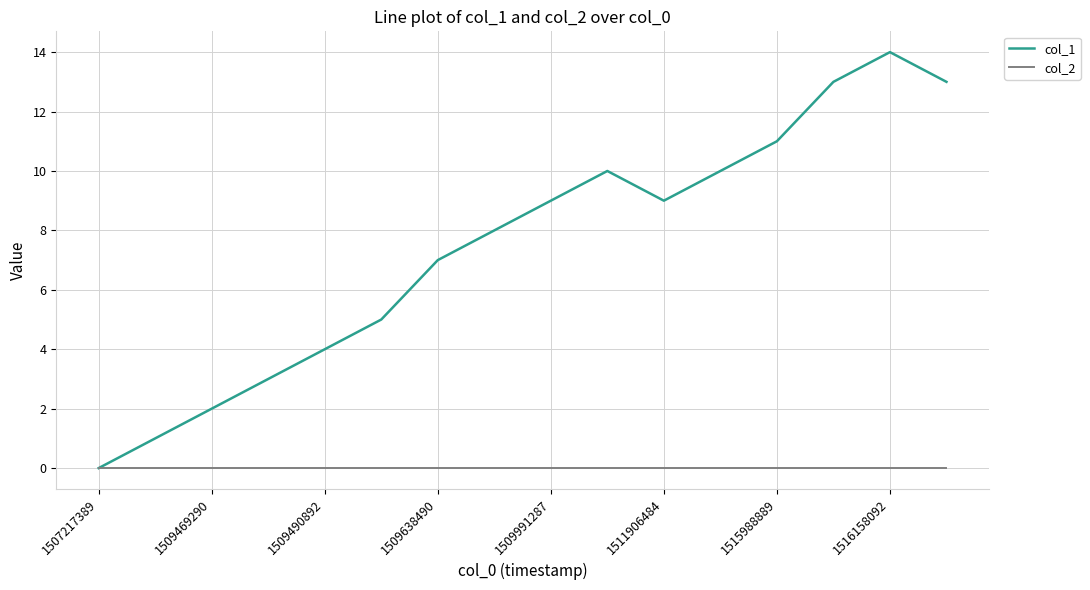

What is the maximum value shown in the chart?

14